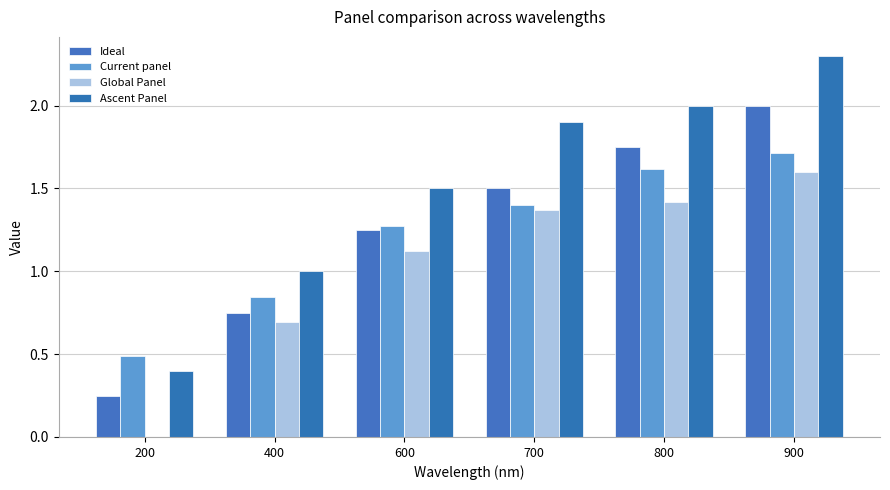

What is the difference between the Ideal values at 800 and 900?

0.2